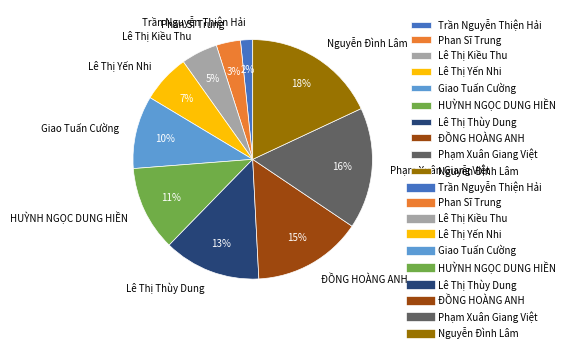

Is there any slice that represents more than half of the pie?

No